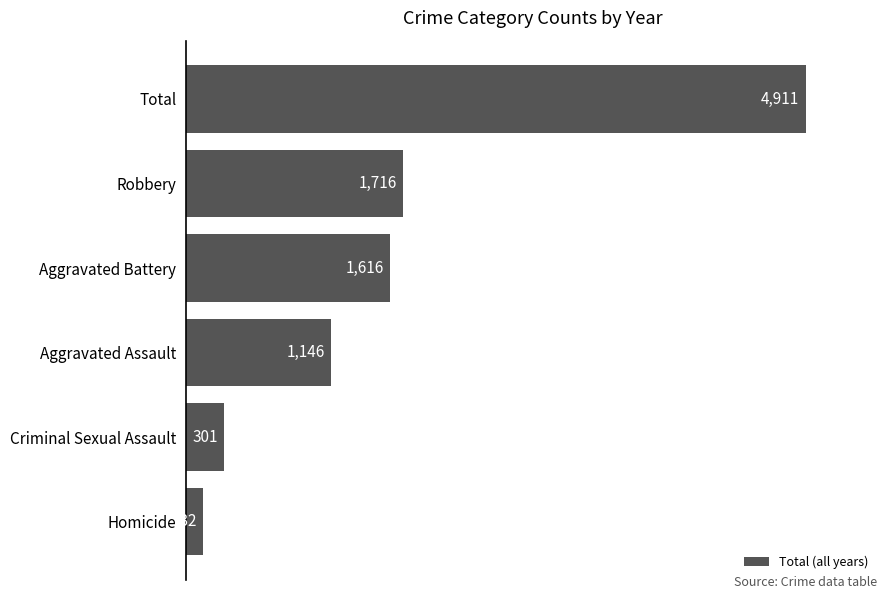

How many bars are there in total?

6